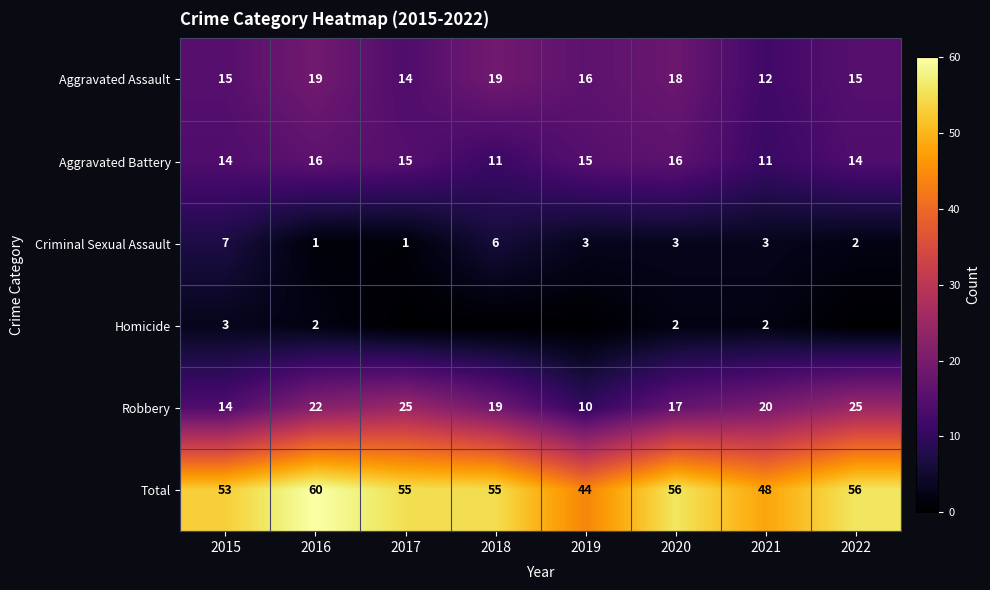

At 2021, list the series in order from largest to smallest.

Total, Robbery, Aggravated Assault, Aggravated Battery, Criminal Sexual Assault, Homicide